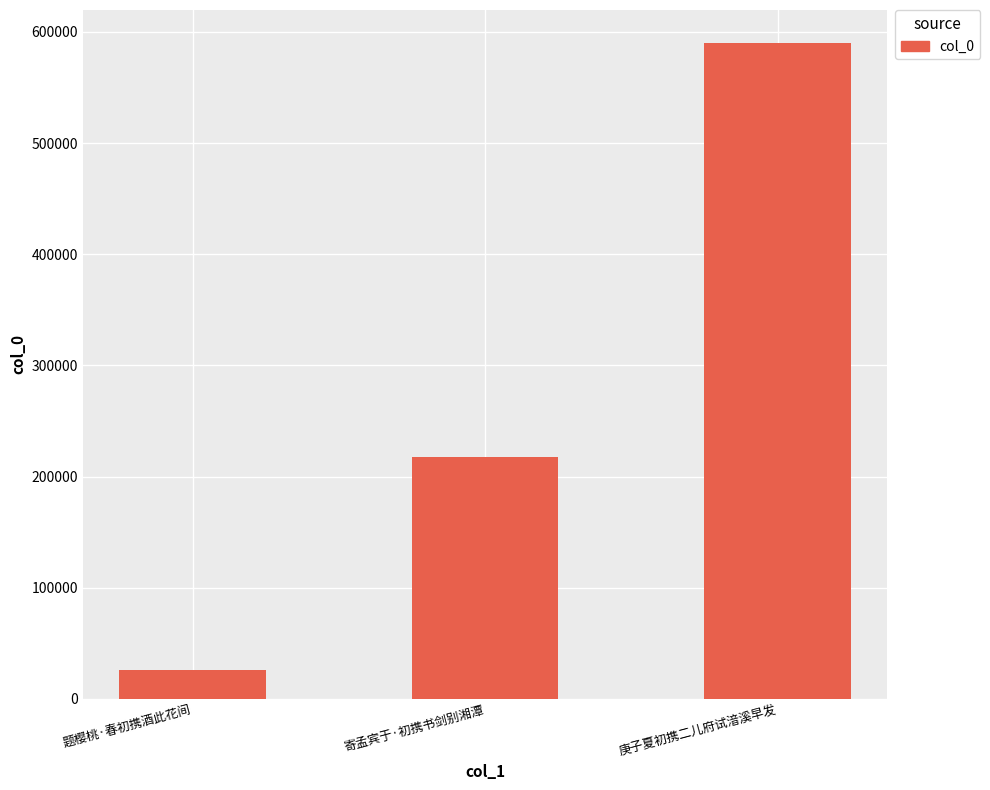

Between 题樱桃·春初携酒此花间 and 寄孟宾于·初携书剑别湘潭, which is larger?

寄孟宾于·初携书剑别湘潭